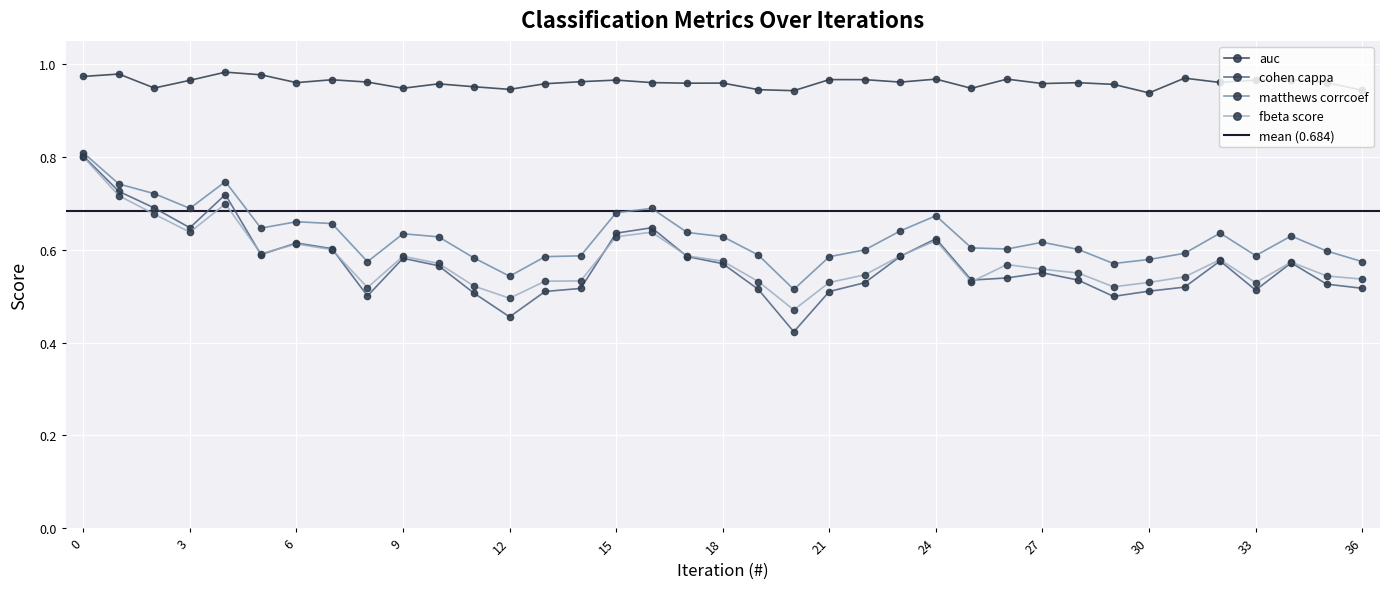

What is the sum of the matthews_corrcoef values at 0 and 15?

1.5